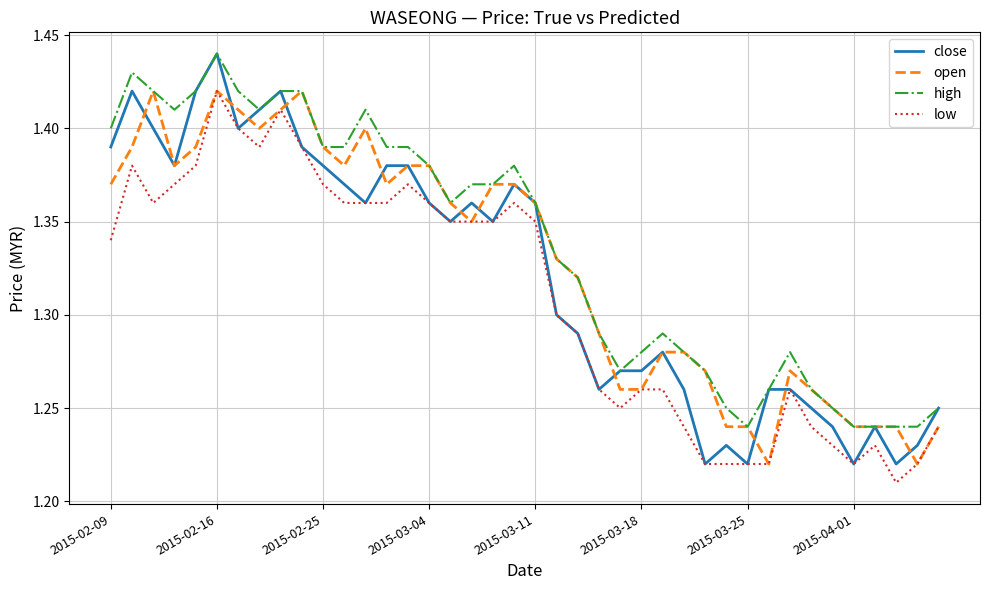

Count the high values in the range 1 to 2.

40